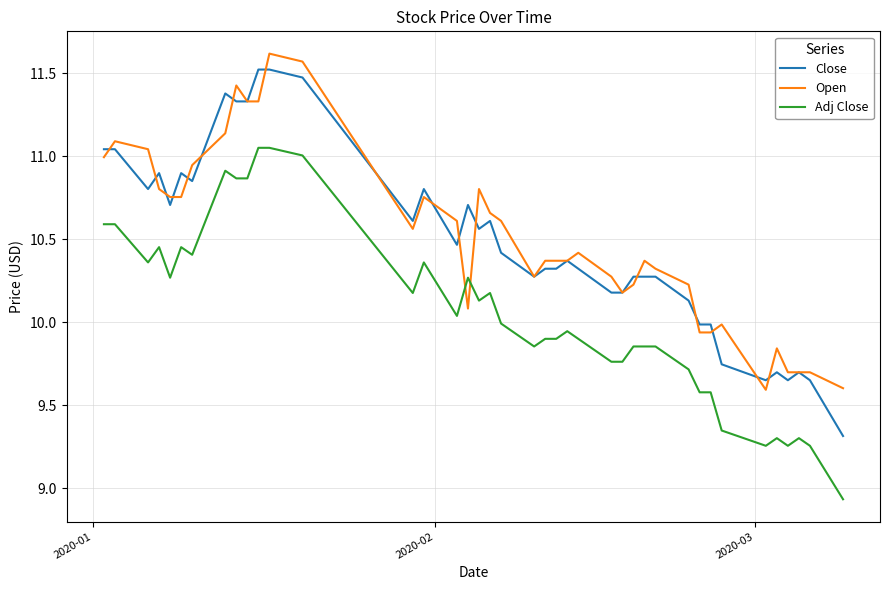

True or false: Close and Adj Close intersect in this chart.

False